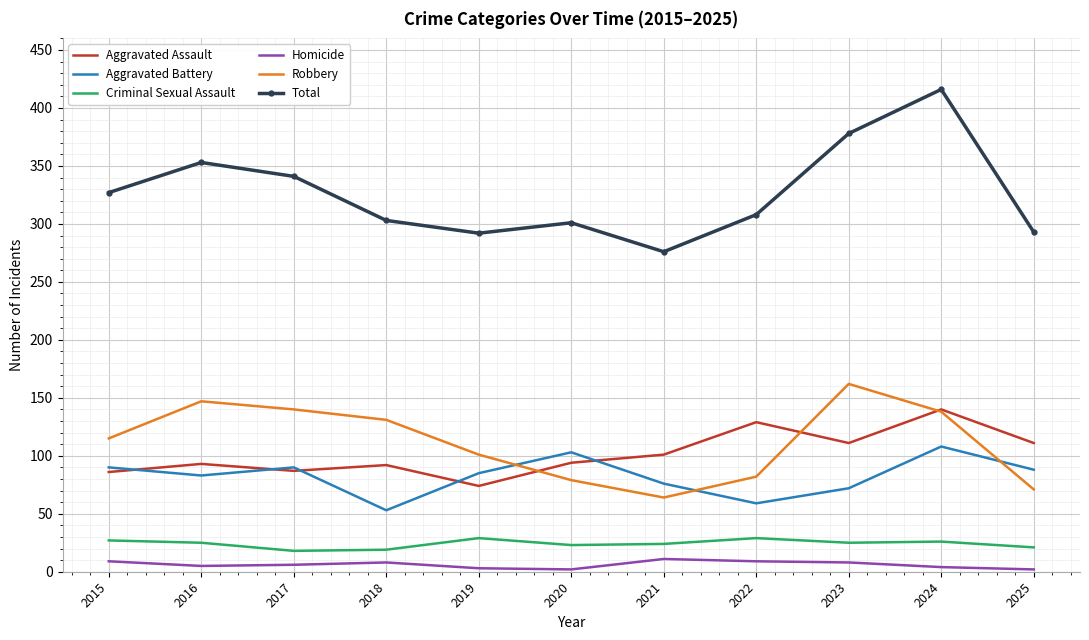

At which category does Robbery reach its first local peak?

2016